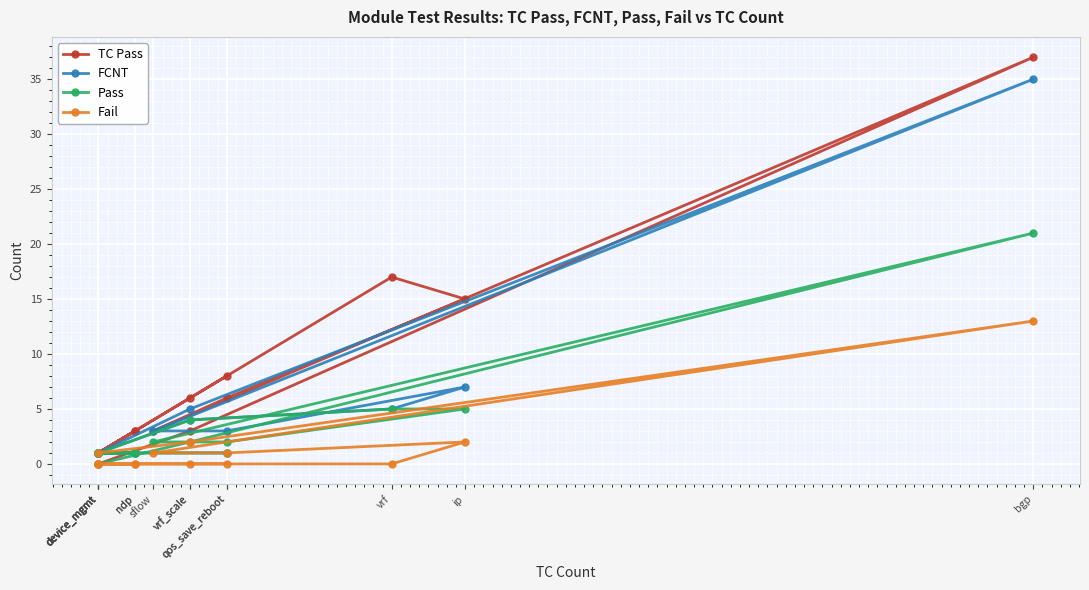

What is the maximum value shown in the chart?

37